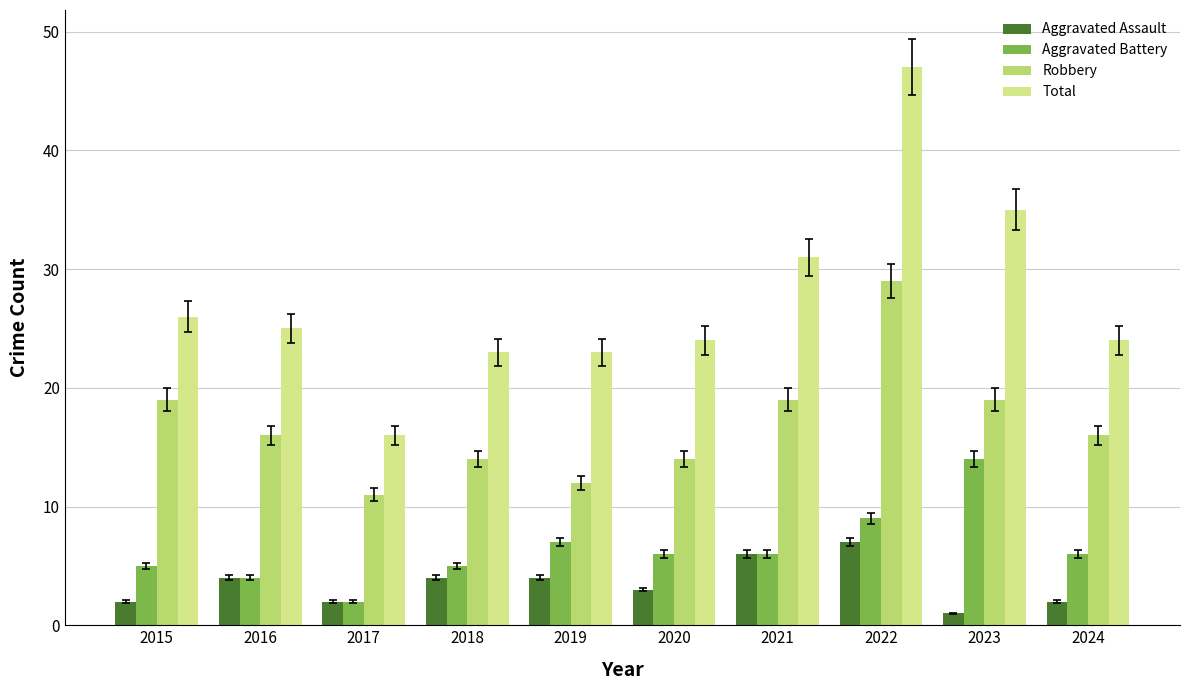

What is the sum of the Aggravated Battery values at 2023 and 2019?

21